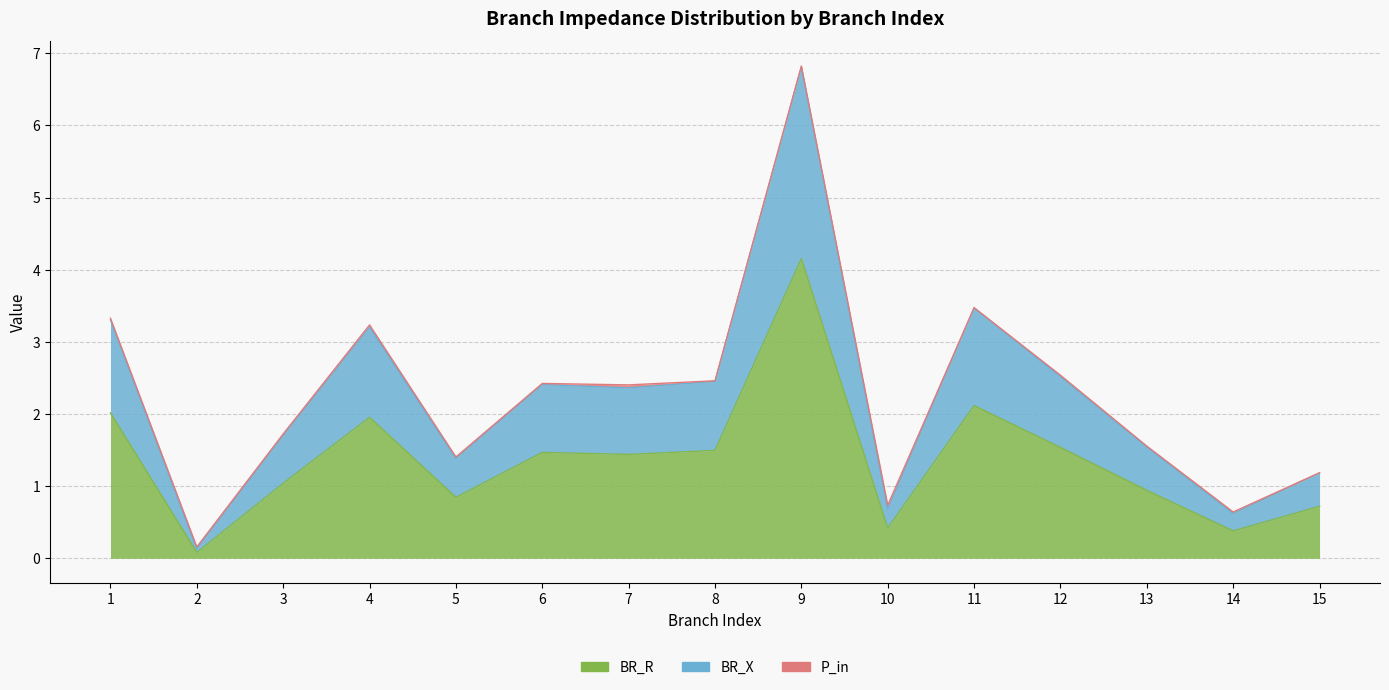

What is the value of the BR_X point at the 12th from the left?

2.5